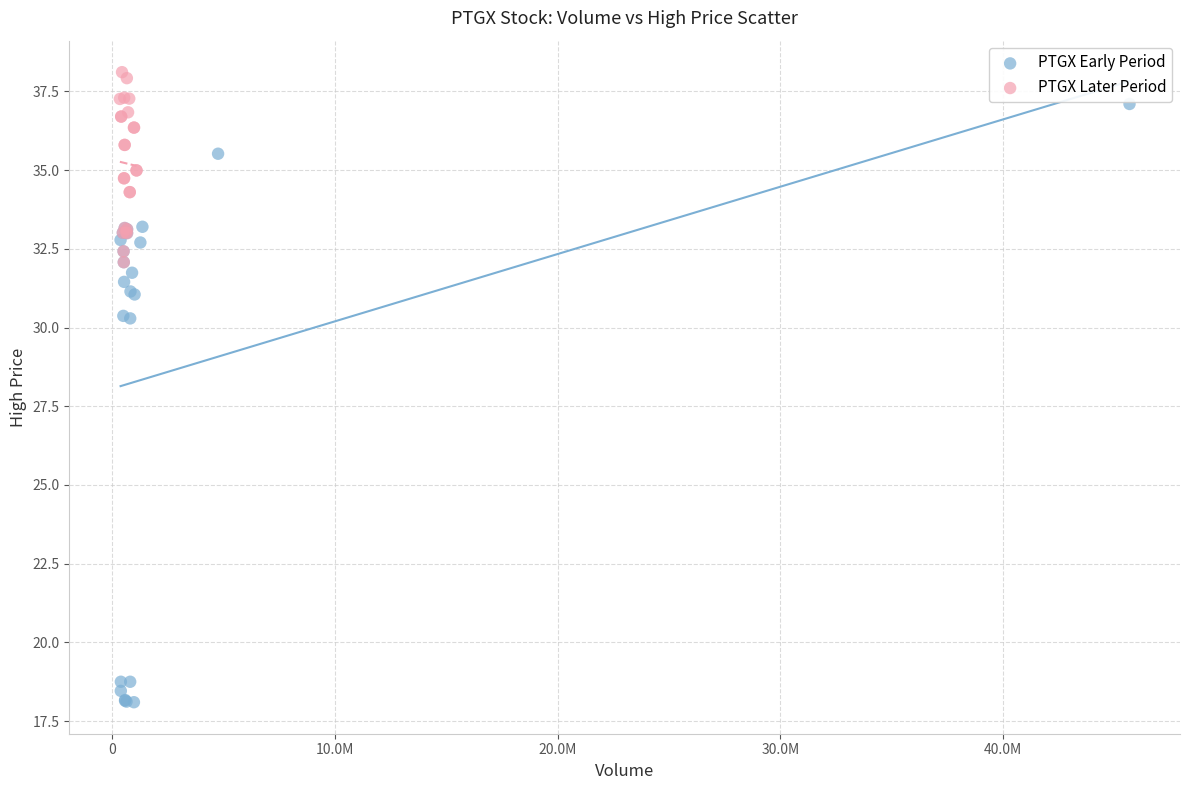

What are all the series names shown in the legend?

PTGX Early Period, PTGX Later Period